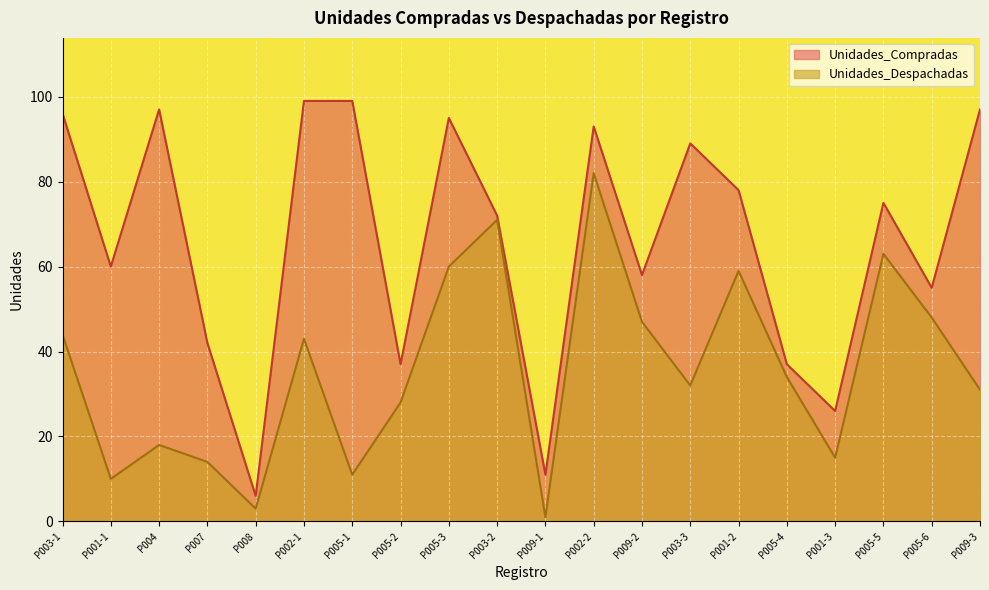

Which series changed the most between P002-1 and P002-2?

Unidades_Despachadas